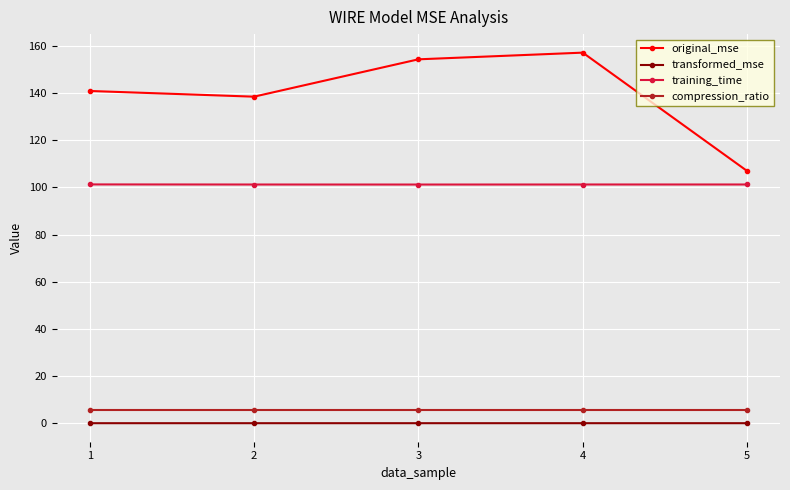

True or false: original_mse has a value of 157.2 at 4.

True